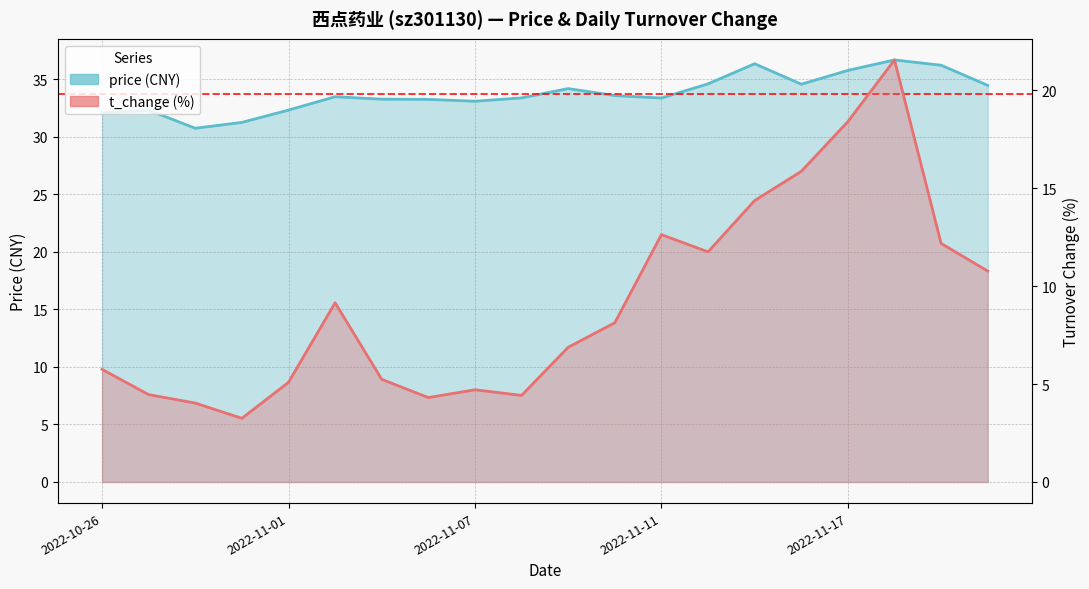

The value of t_change at 15 is 15.9. True or false?

True